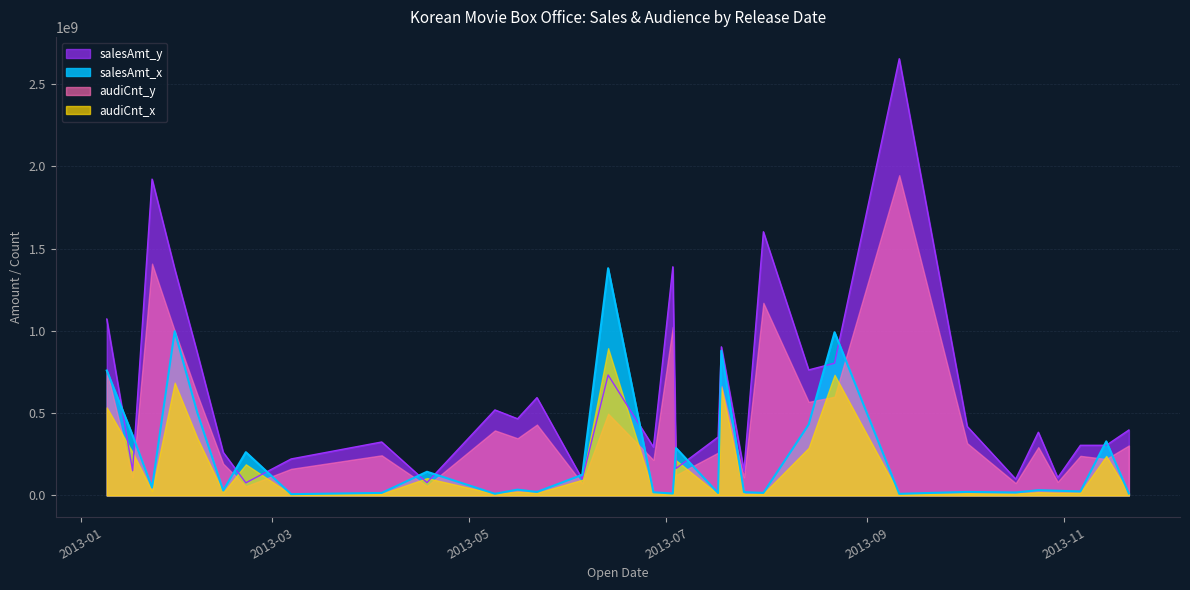

Which series has the largest total across all categories?

salesAmt_y